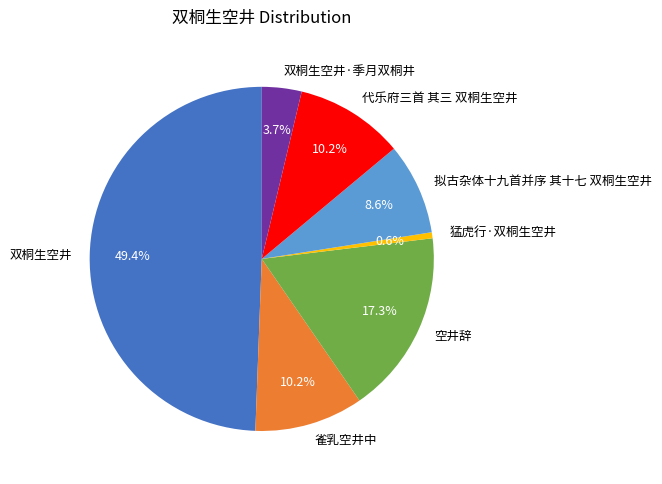

Does 猛虎行·双桐生空井 account for over 50% of the chart?

No